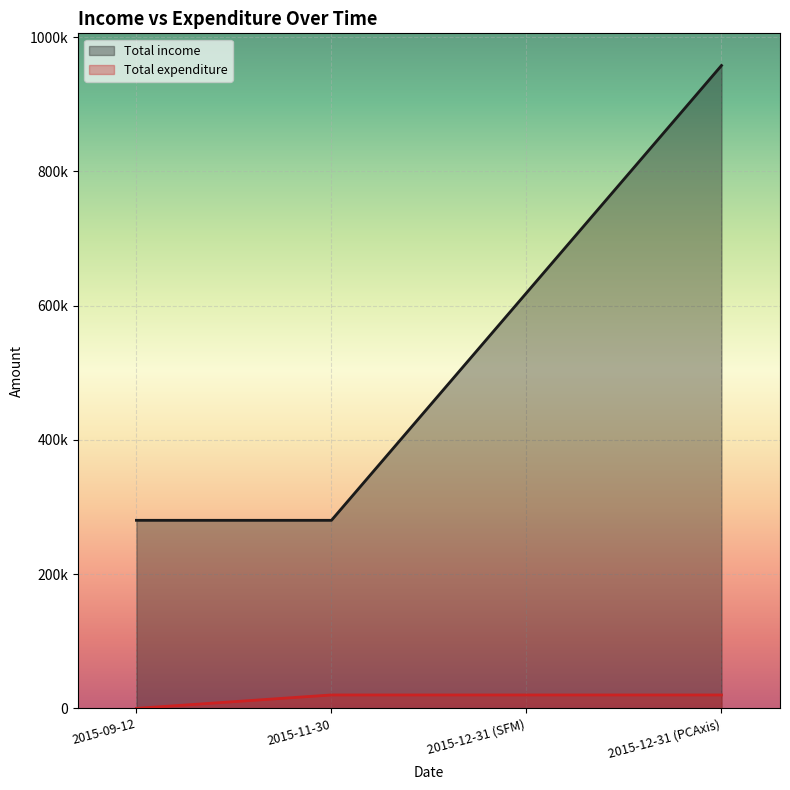

What is the difference between the maximum and minimum values in the Total income series?

677500.0